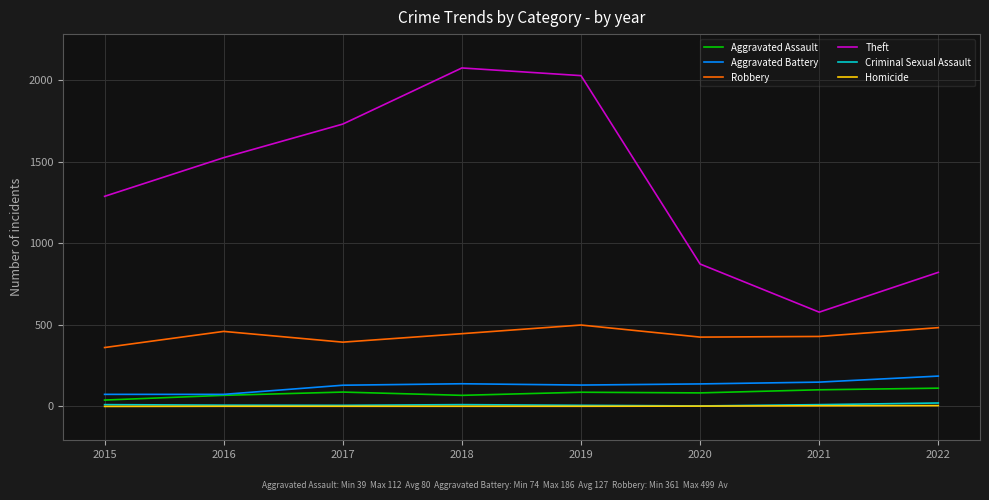

Which series has the largest range (max minus min)?

Theft